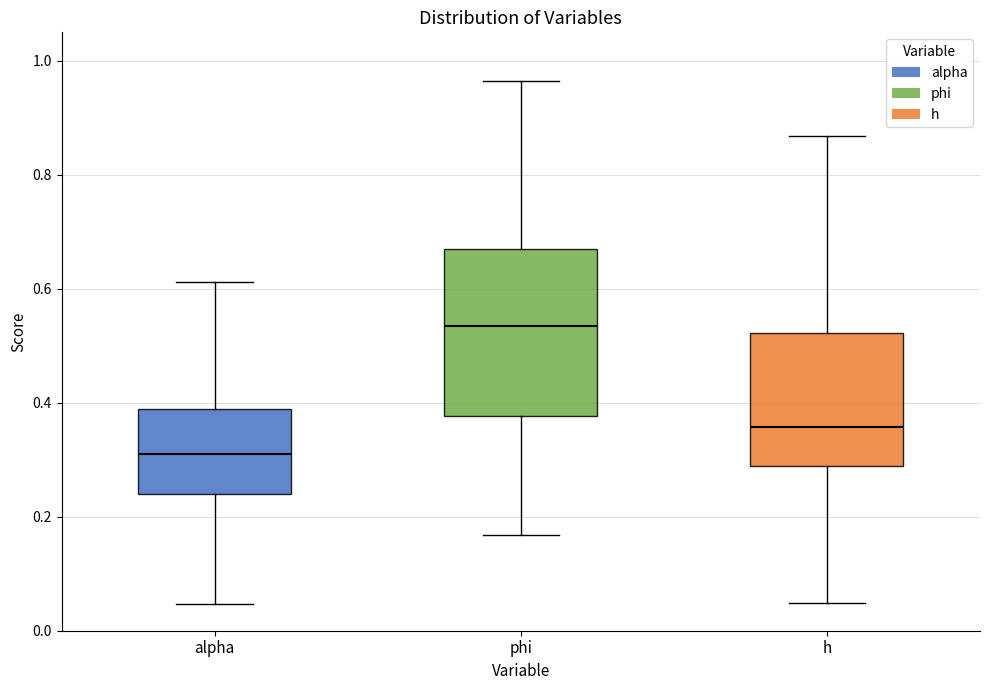

Which box has the lowest median line?

alpha